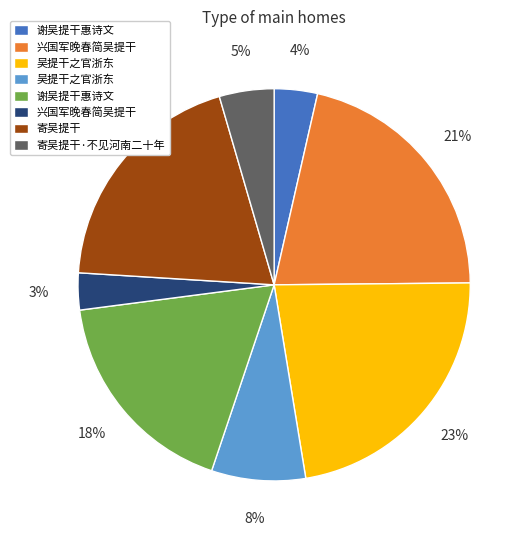

Is there any slice that represents more than half of the pie?

No